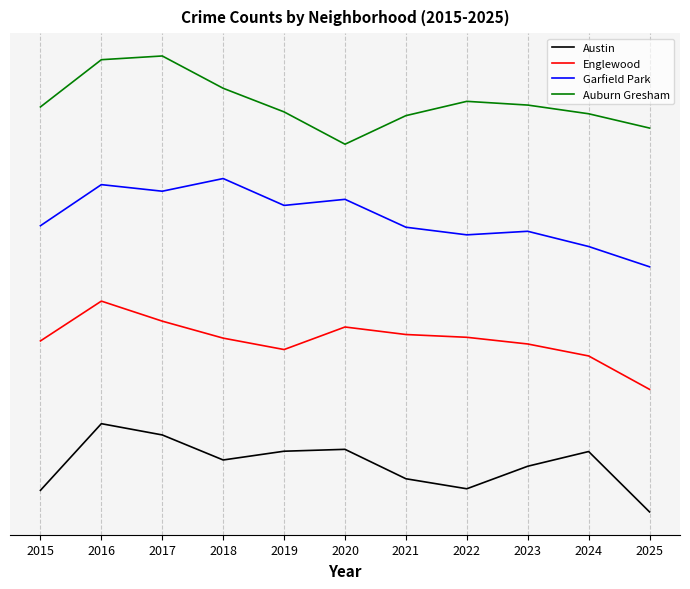

True or false: Englewood has a value of 203.3 at 2016.

False